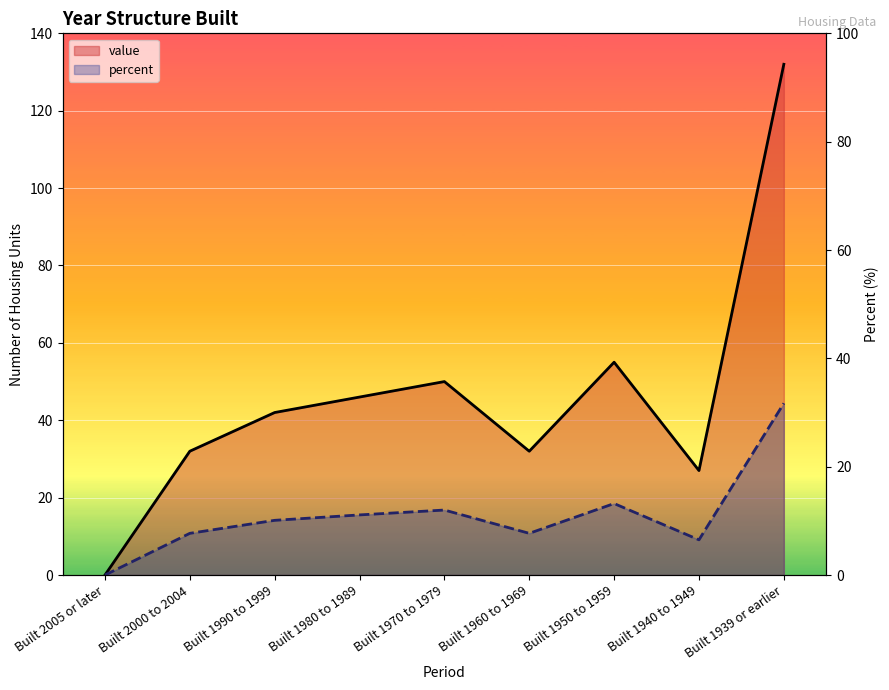

At Built 1990 to 1999, list the series in order from largest to smallest.

value, percent